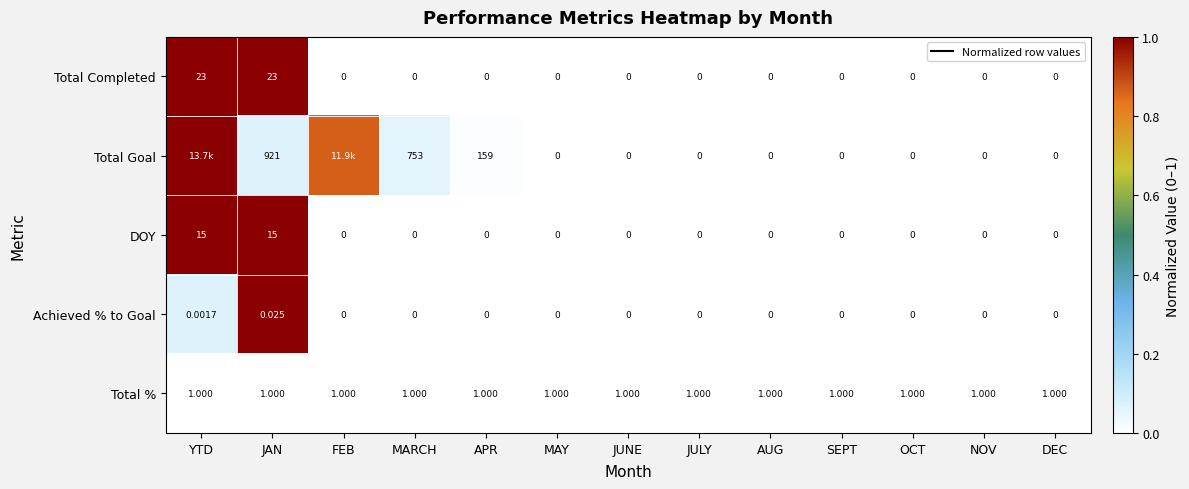

Between MARCH and DEC, which series saw the biggest shift?

Total Goal